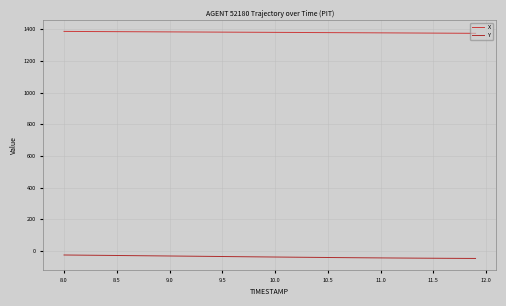

Count the number of categories in the chart.

40